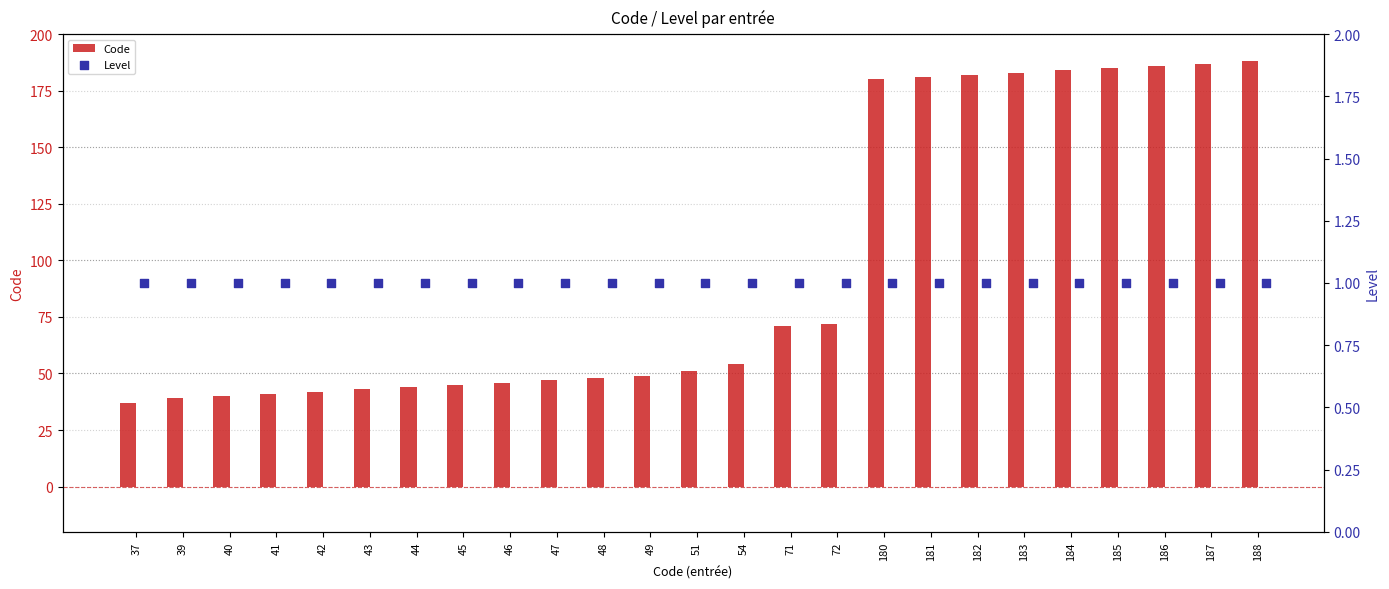

Which series contains the lowest Y value?

Level